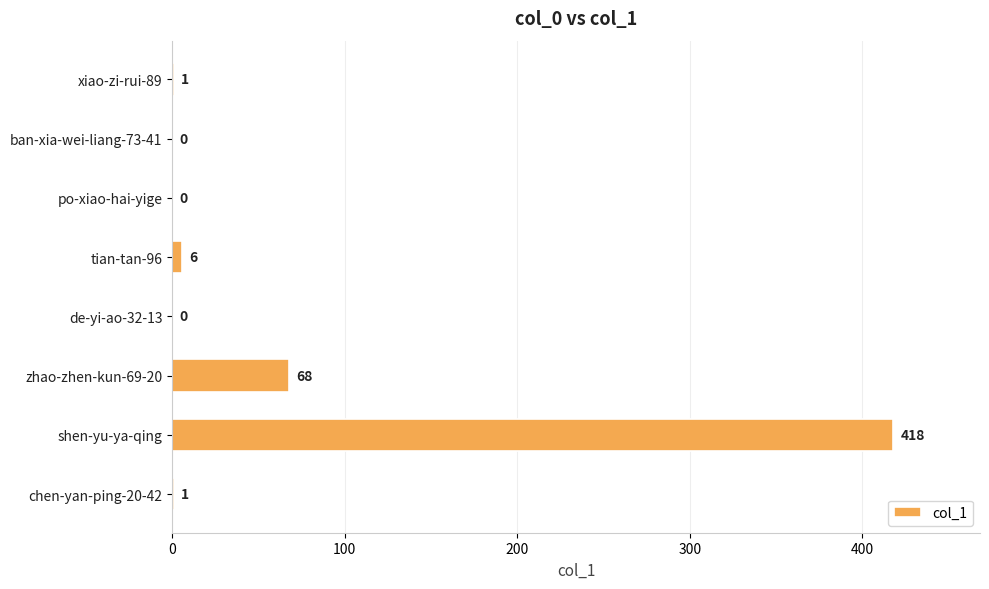

Are the bars horizontal?

Yes